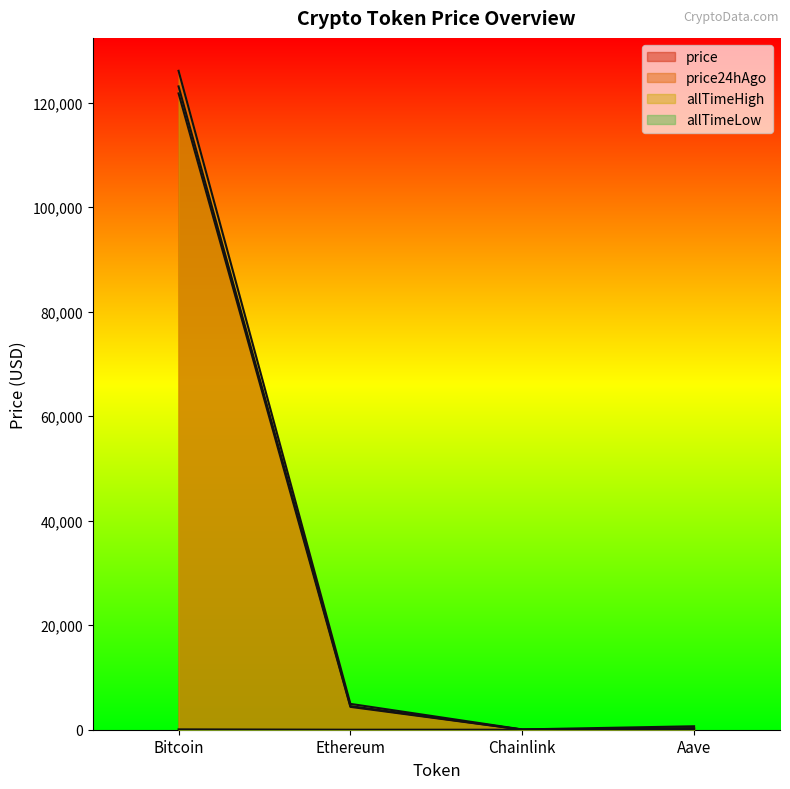

How many interior local valleys does the allTimeHigh series have?

1